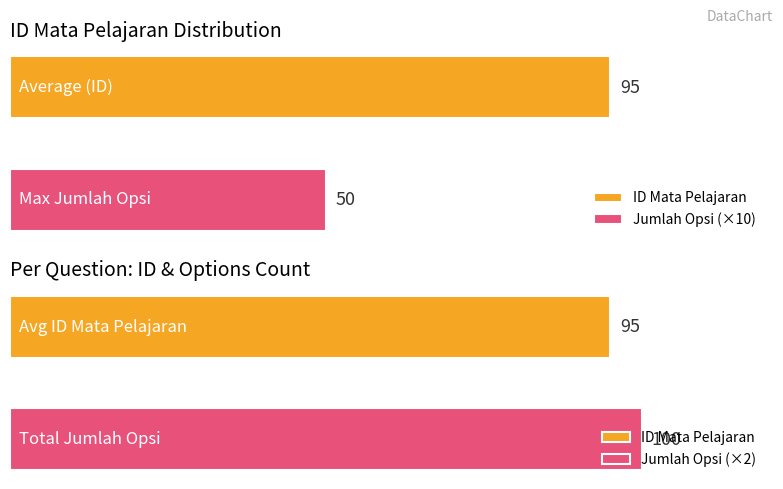

At which label is ID Mata Pelajaran closest to 95?

1